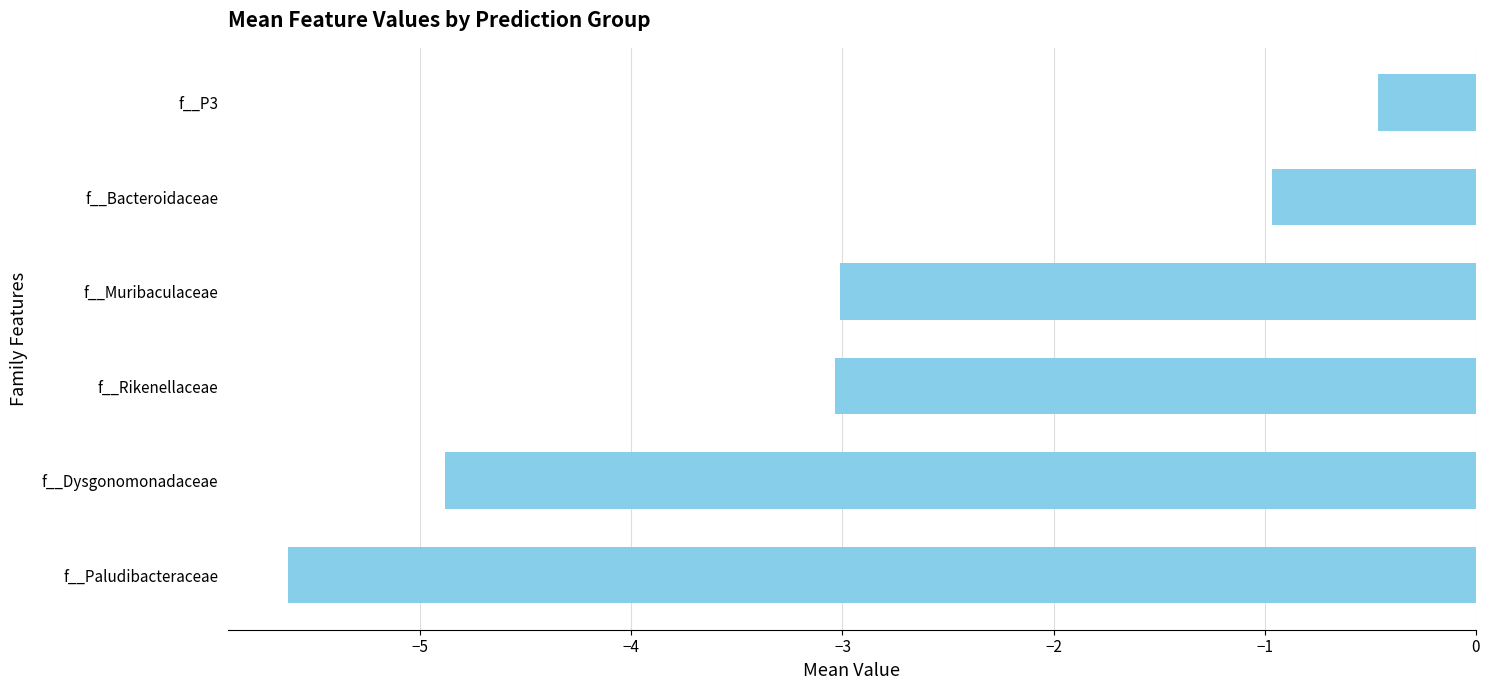

What is the change in value from f__Muribaculaceae to f__Dysgonomonadaceae?

-1.9